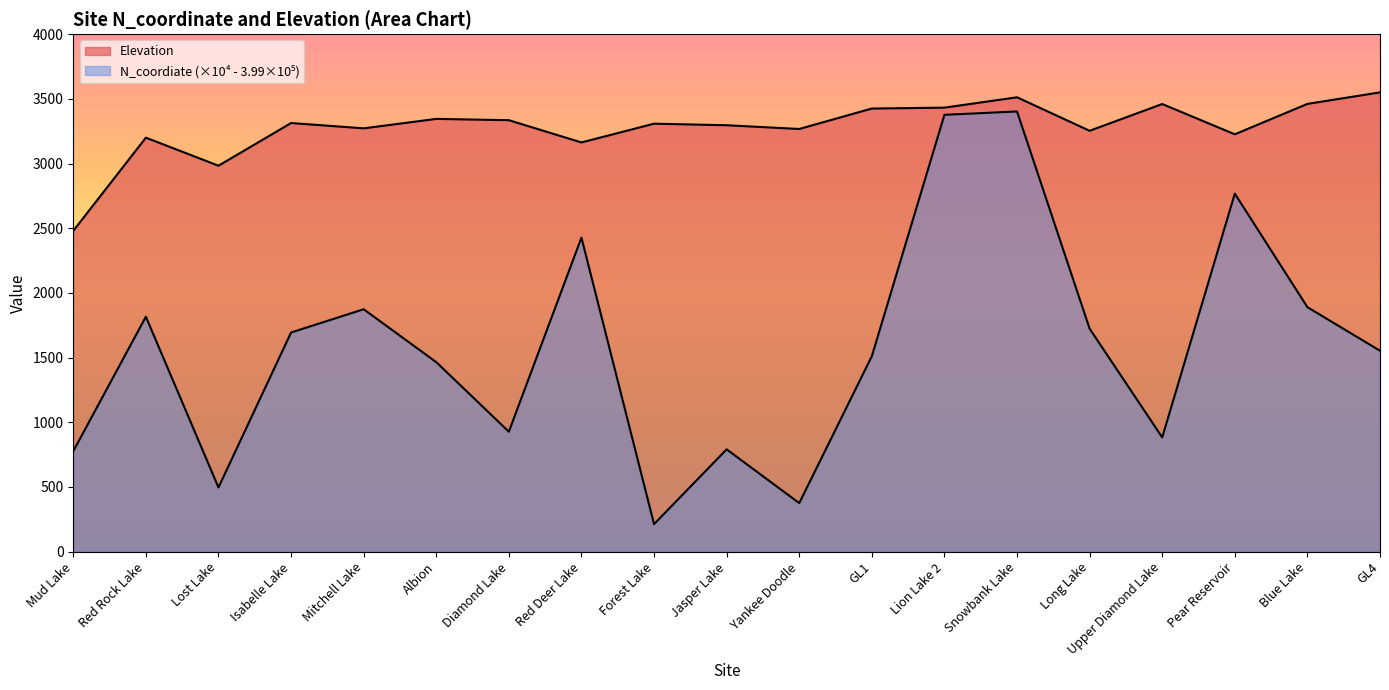

True or false: N_coordiate and Elevation intersect in this chart.

False